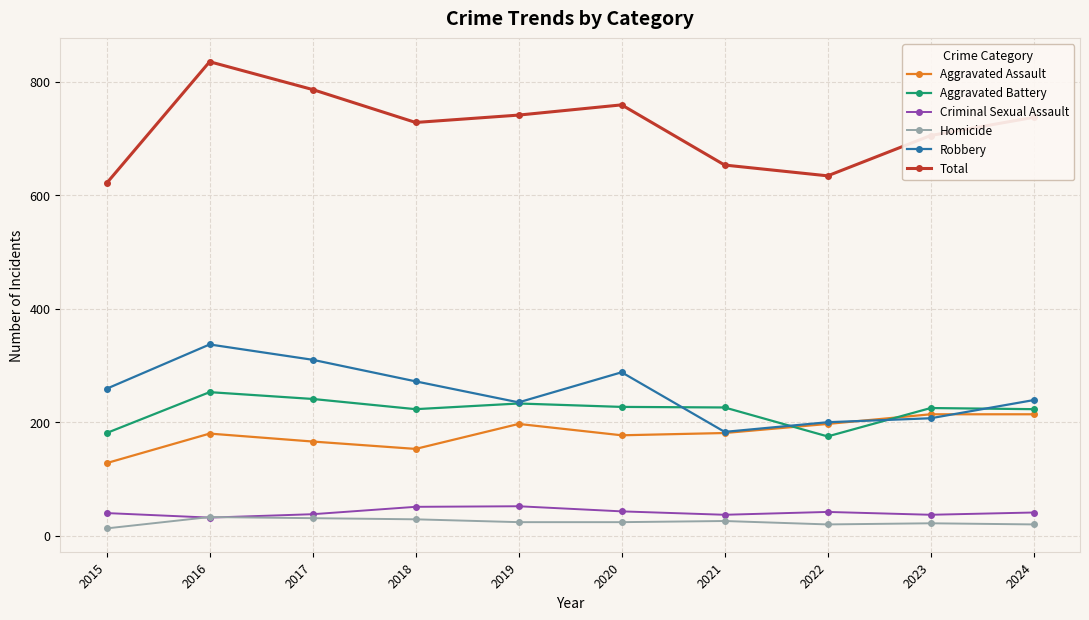

Is it true that Aggravated Battery equals 223 at 2018?

True